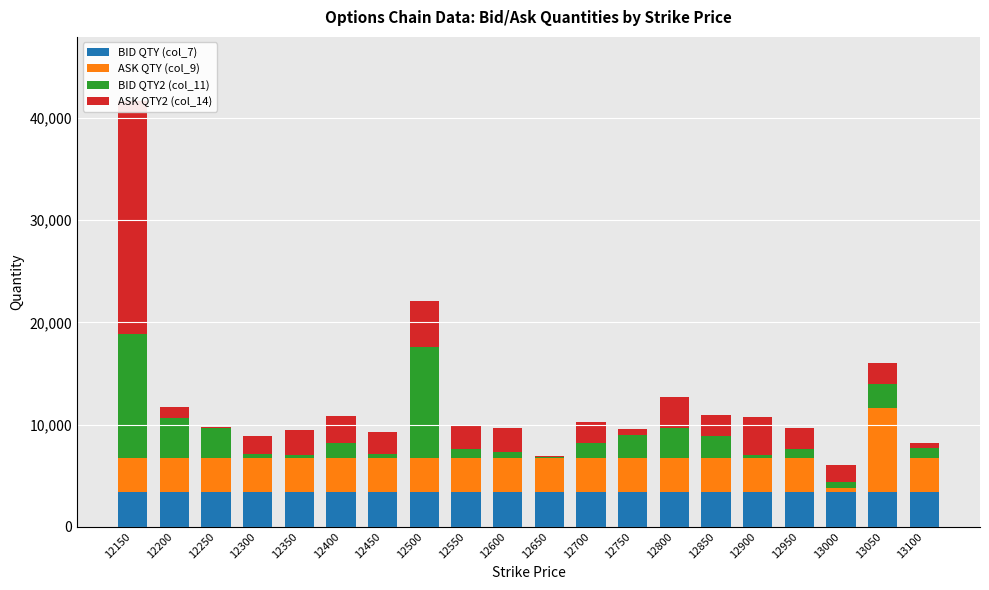

What is the difference between the highest and lowest values at 13050?

6150